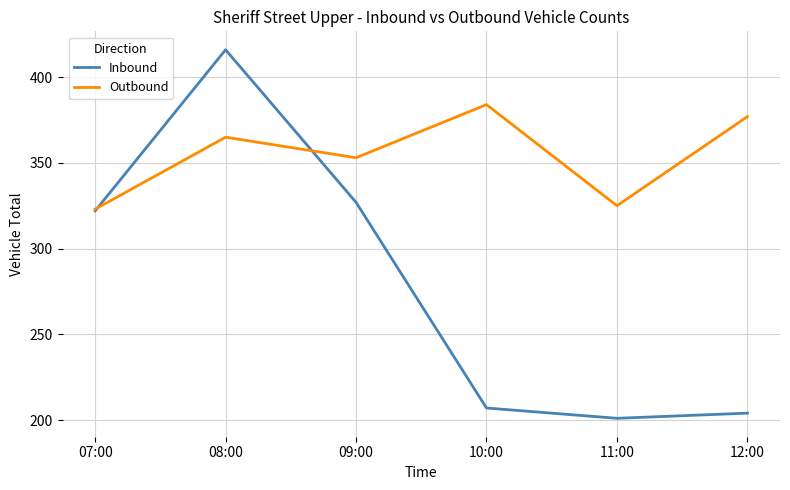

Which series has the largest range (max minus min)?

Inbound